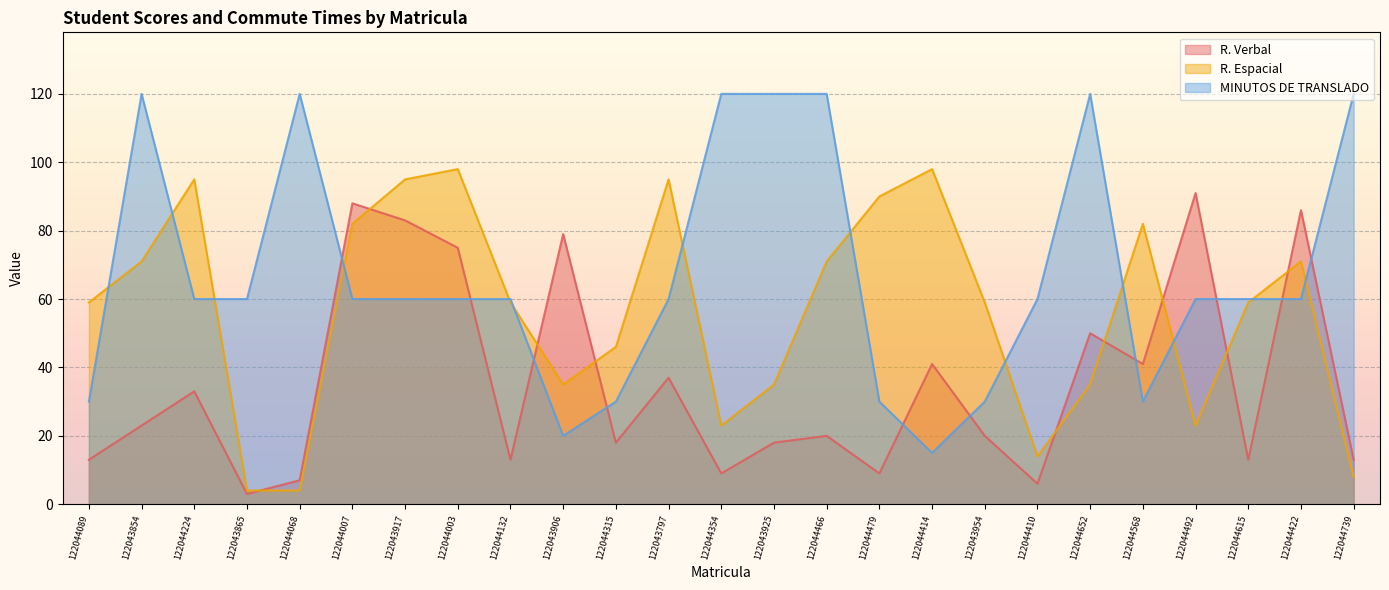

Where is R. Espacial nearest to the value 51?

122044315